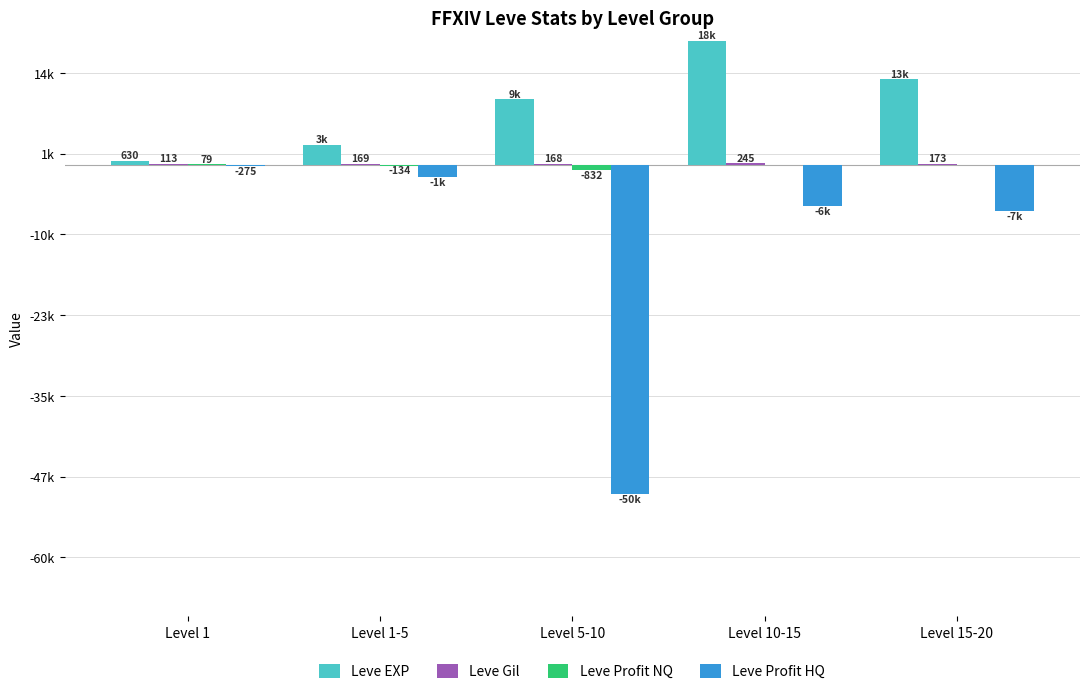

What is the difference between the Leve Profit HQ values at Level 5-10 and Level 15-20?

43190